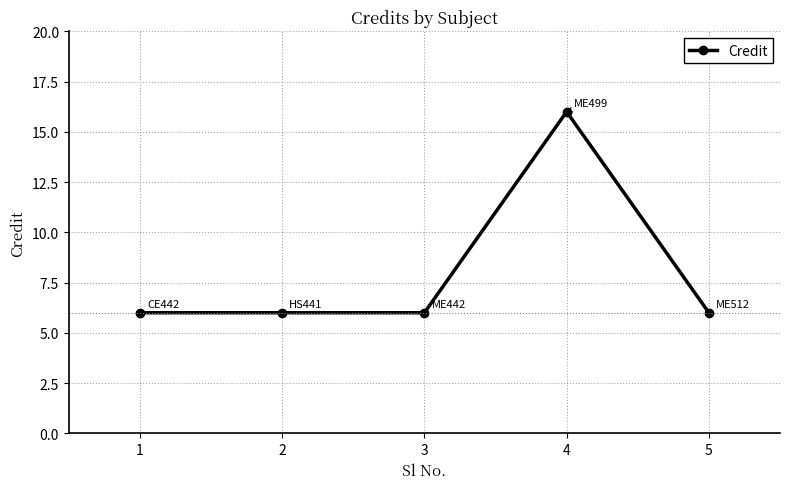

Reading left to right, what are all the values shown in this chart?

1=6	2=6	3=6	4=16	5=6